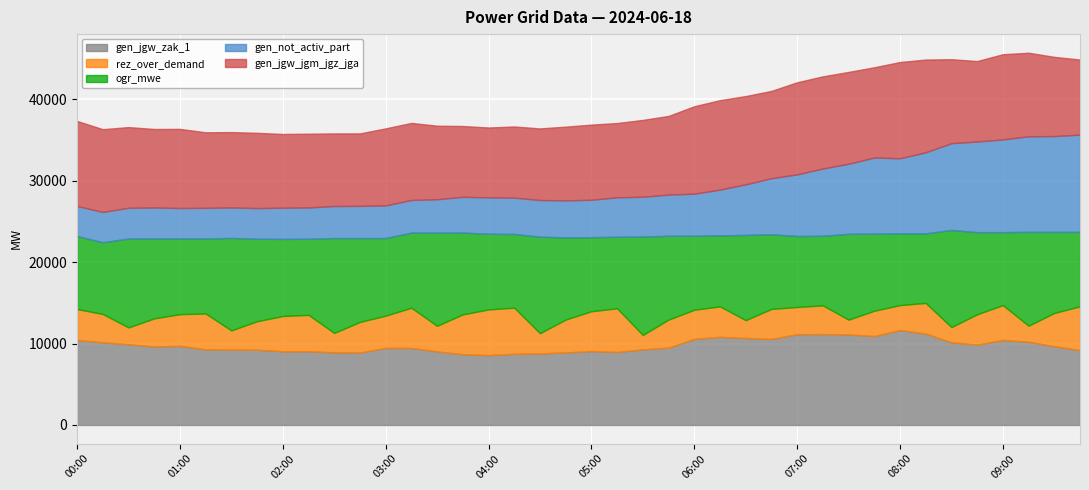

The gen_jgw_jgm_jgz_jga series shows 13624 at 09:30. True or false?

False